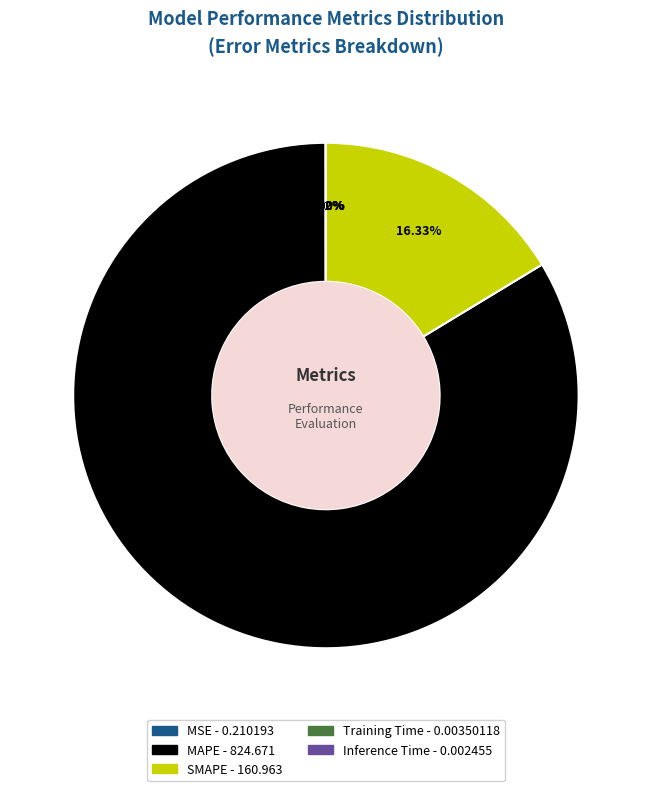

What is the largest slice in the pie chart?

MAPE